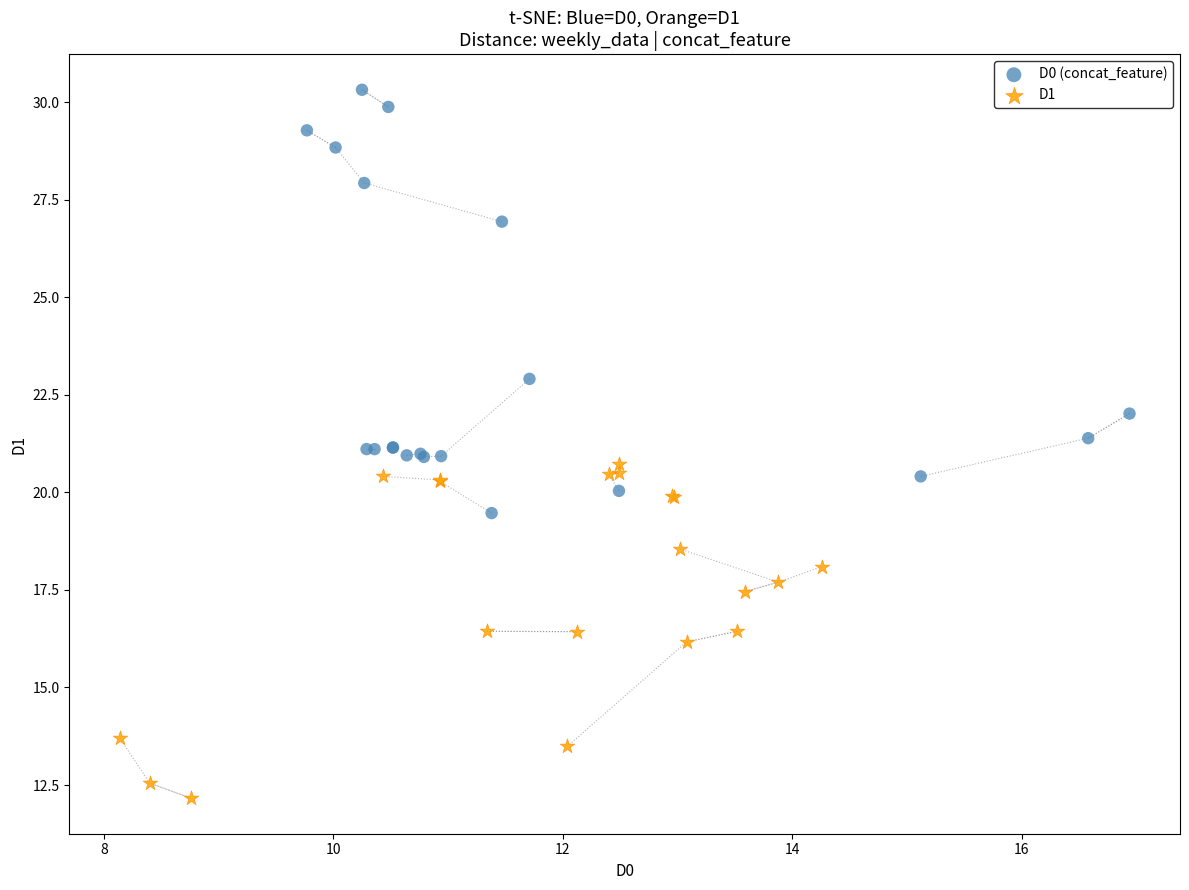

Which series has the widest spread of Y values?

D0 (concat_feature)